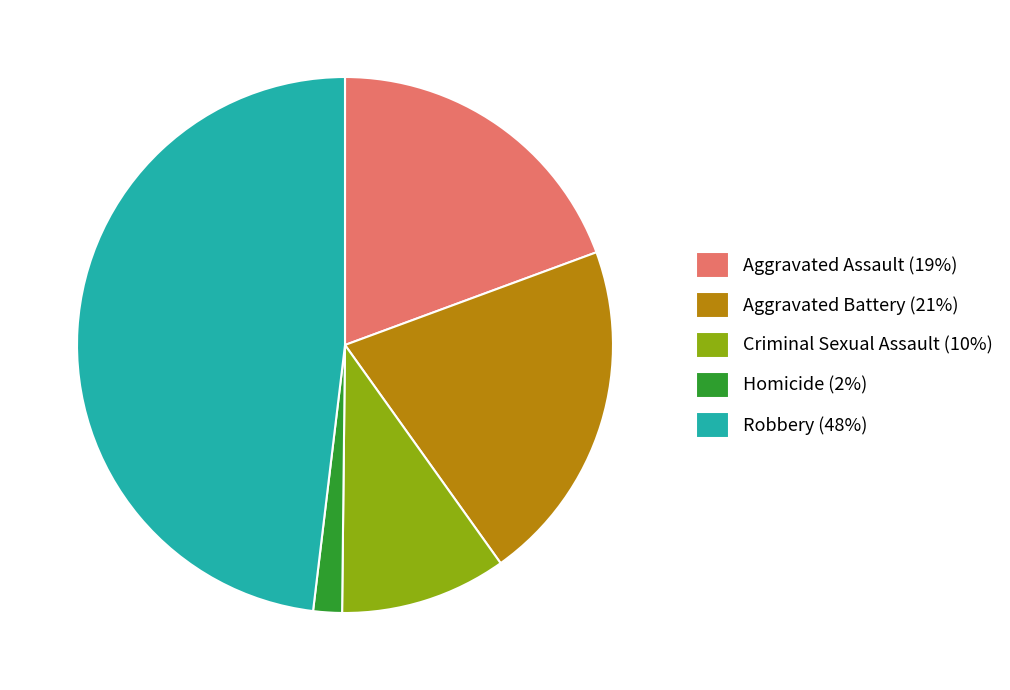

Does any single category account for the majority?

No